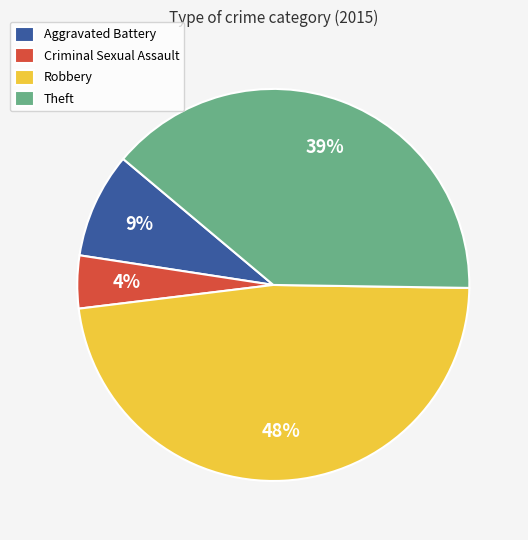

What is the largest slice in the pie chart?

Robbery